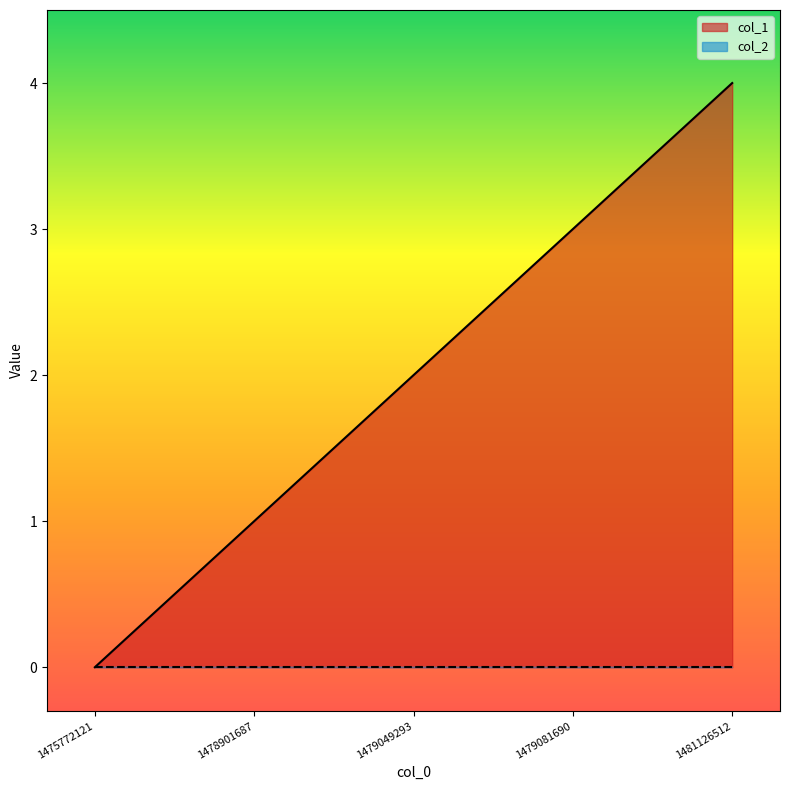

At which category does the chart reach its peak across all series?

1481126512